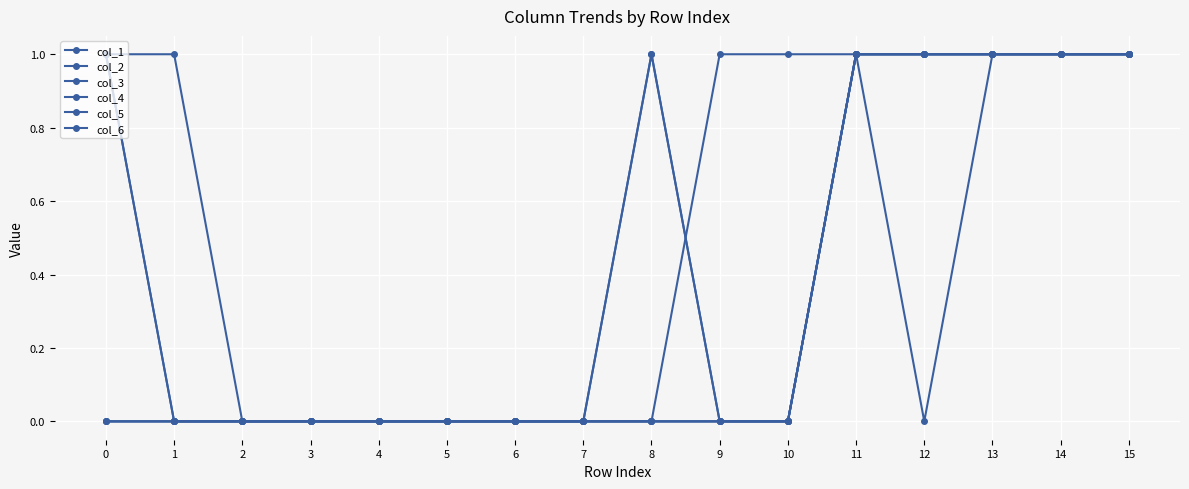

Is this an area chart (filled region under the line)?

No